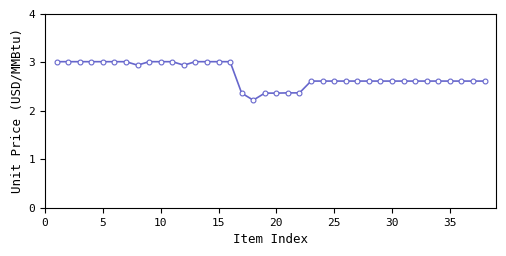

What is the value of the 38th point from the left?

2.6